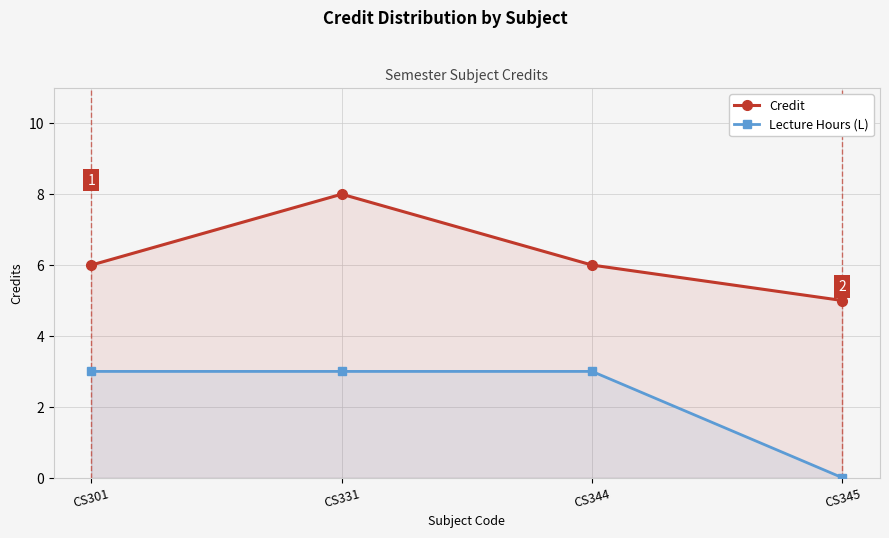

What is the minimum value for Credit?

5